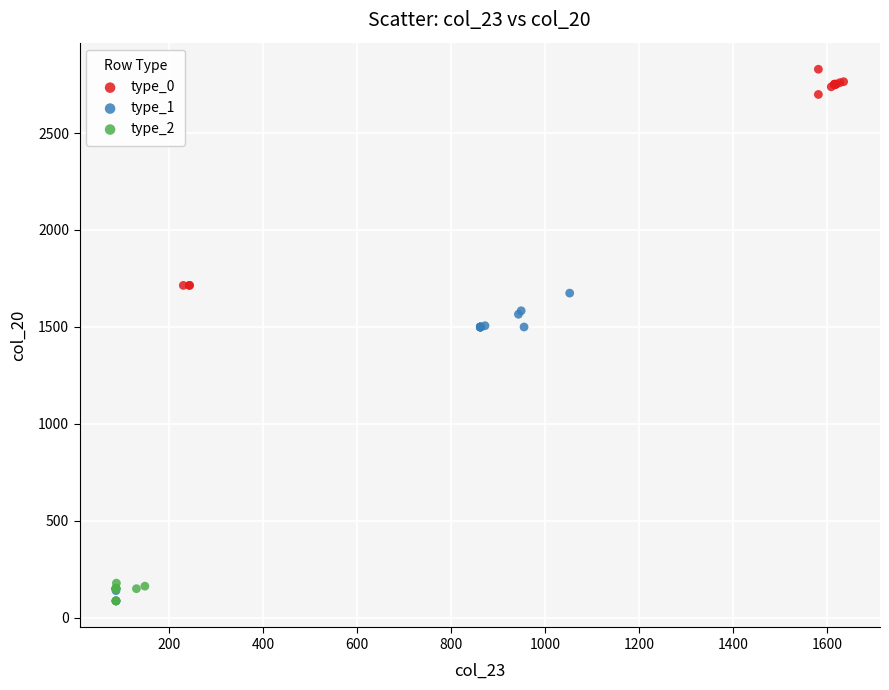

Which series has the widest spread of Y values?

type_1